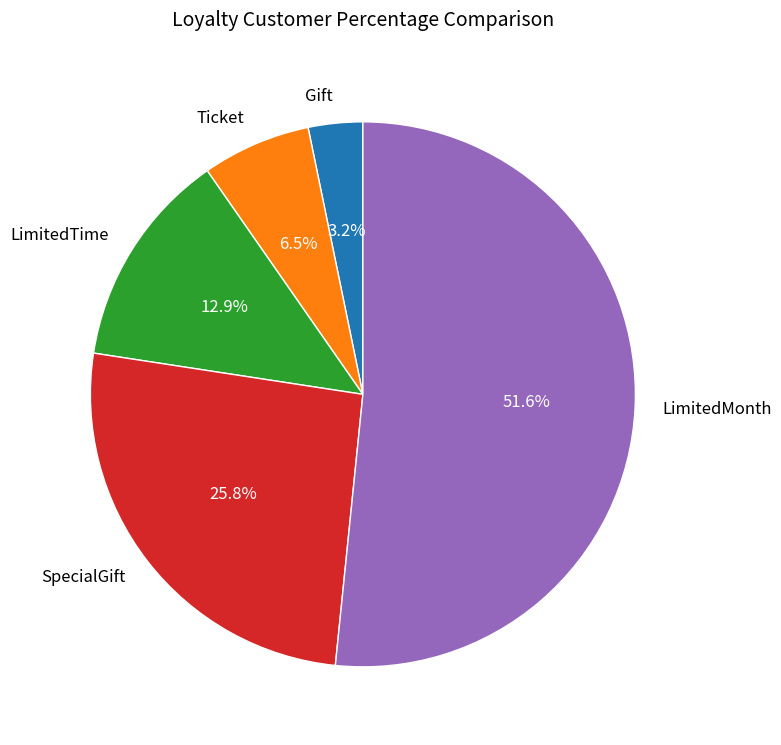

What portion of the pie excludes LimitedMonth?

48.4%